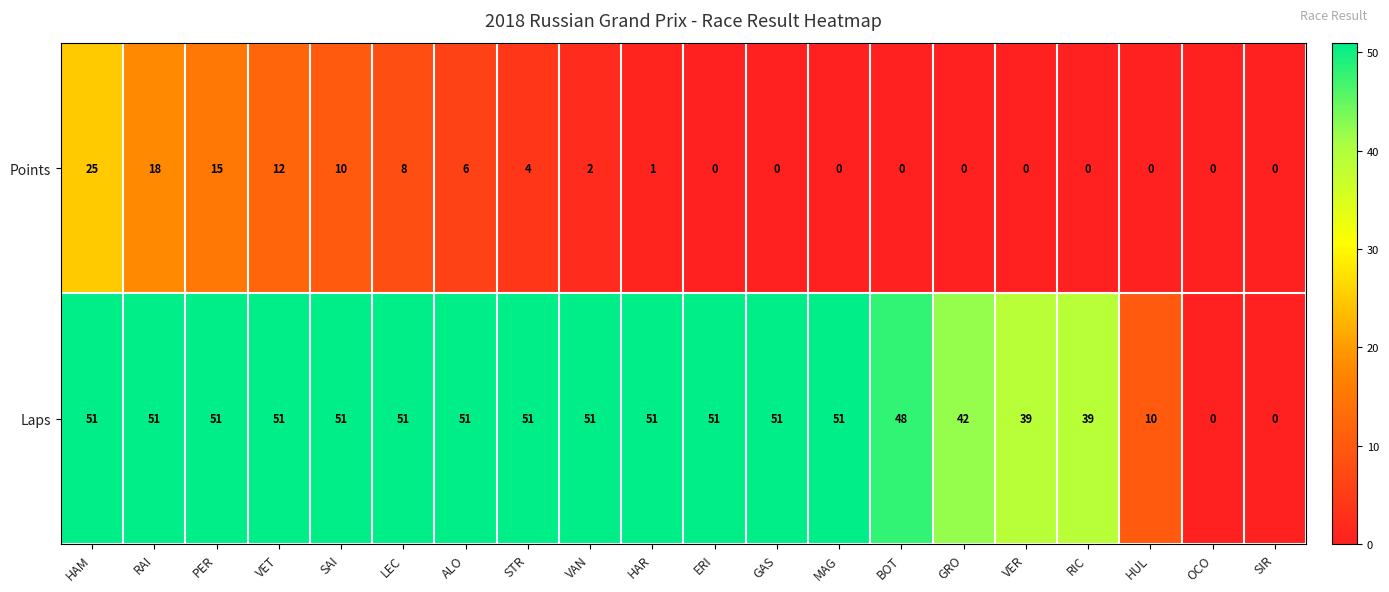

At how many categories does at least one series exceed 50?

13